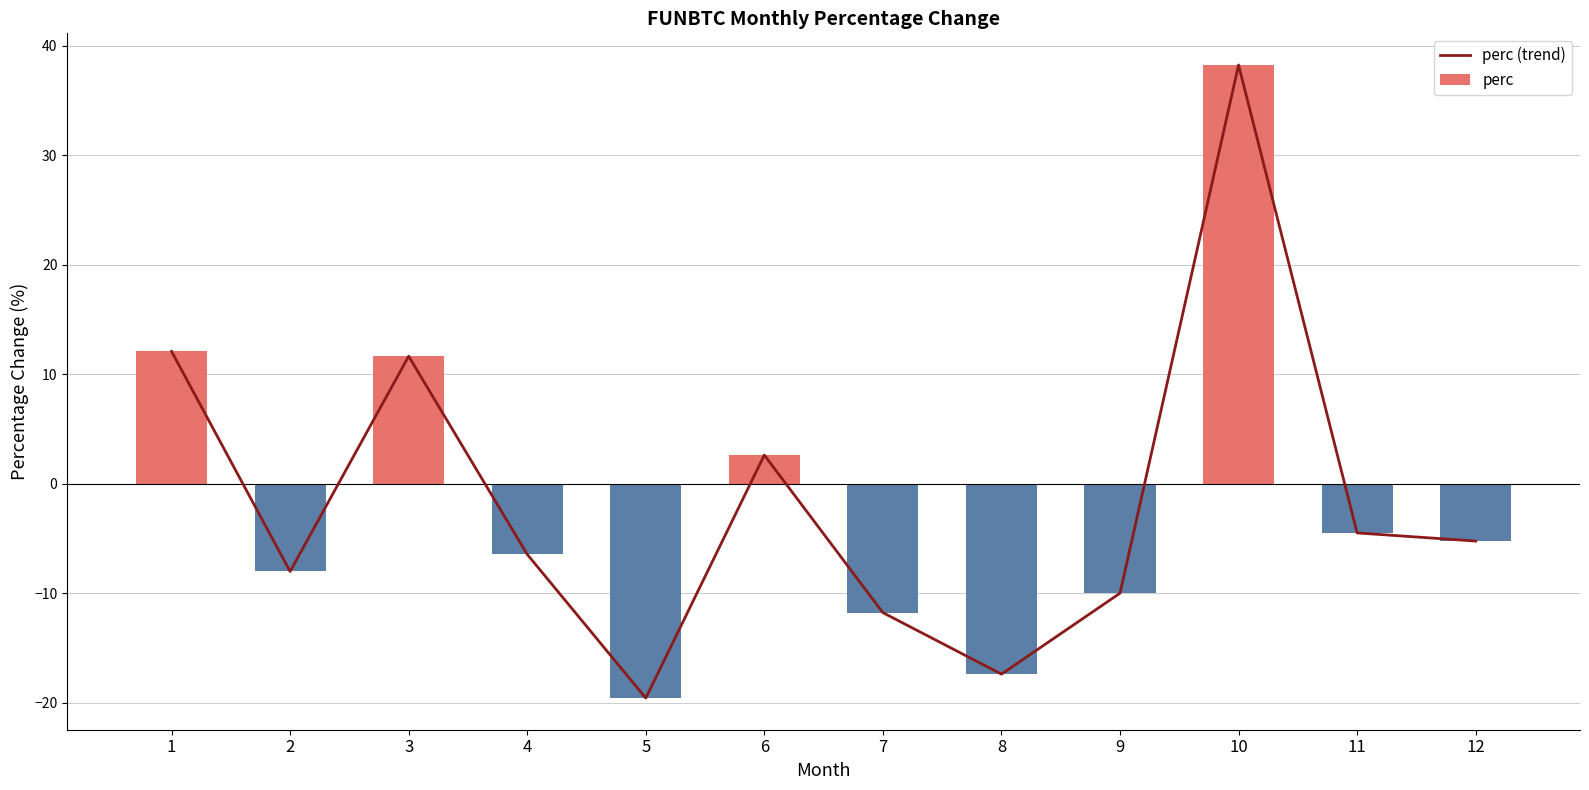

Which series has the largest range (max minus min)?

perc (trend)